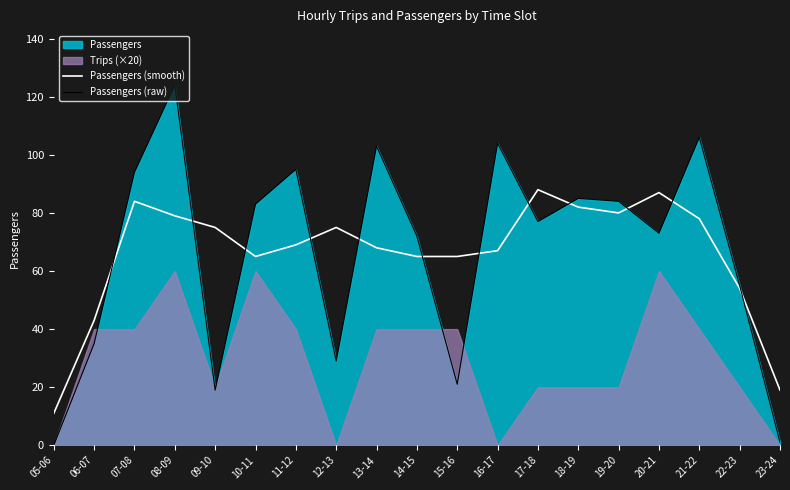

How many times do Passengers (raw) and Passengers (smooth) cross each other?

12